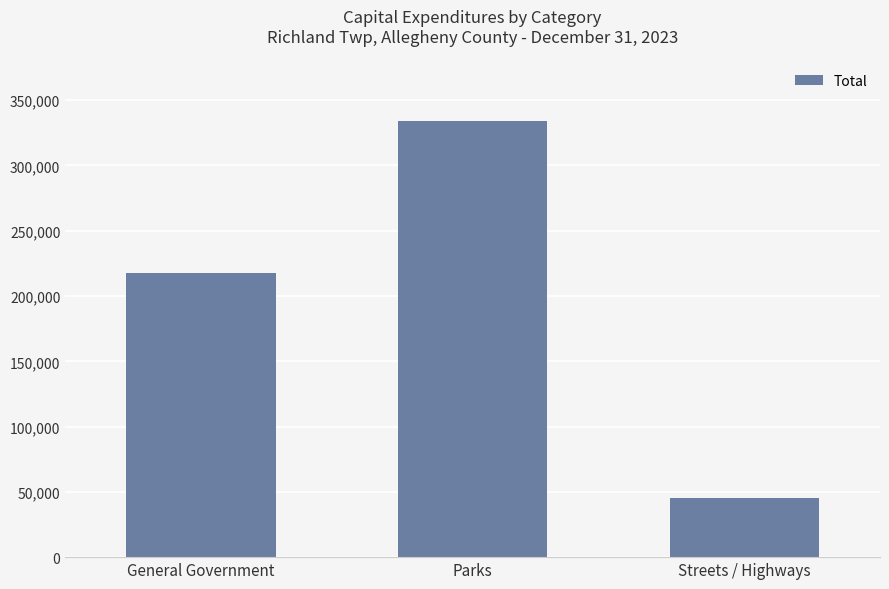

Is it true that the value at Parks is 563672?

False